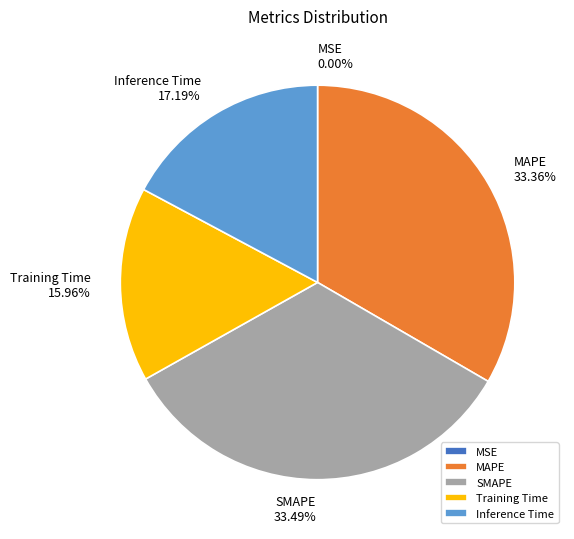

Which has a higher value, Training Time or SMAPE?

SMAPE